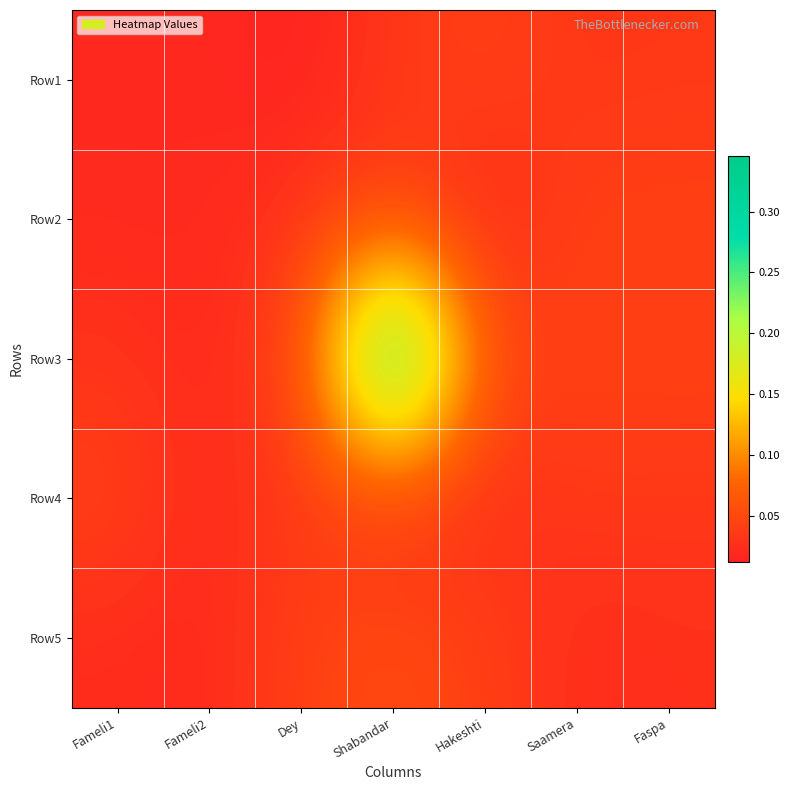

How many data points does each series have?

7